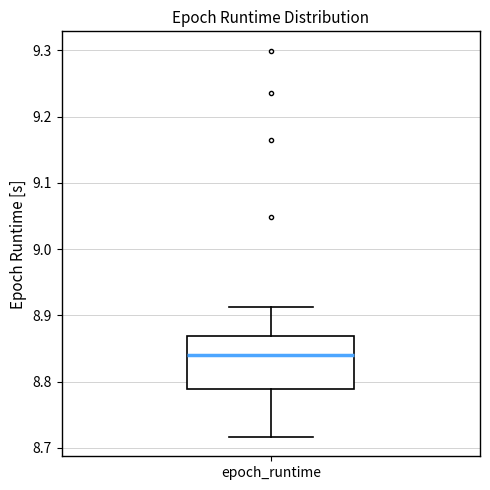

Transcribe this box plot: give where the median line is, the range the box spans, and where the two whiskers end, as read against the y-axis. The values are not printed on the chart, so give them approximately, as read against the axis.

median 8.84, box 8.79 to 8.87, whiskers 8.72 to 8.91